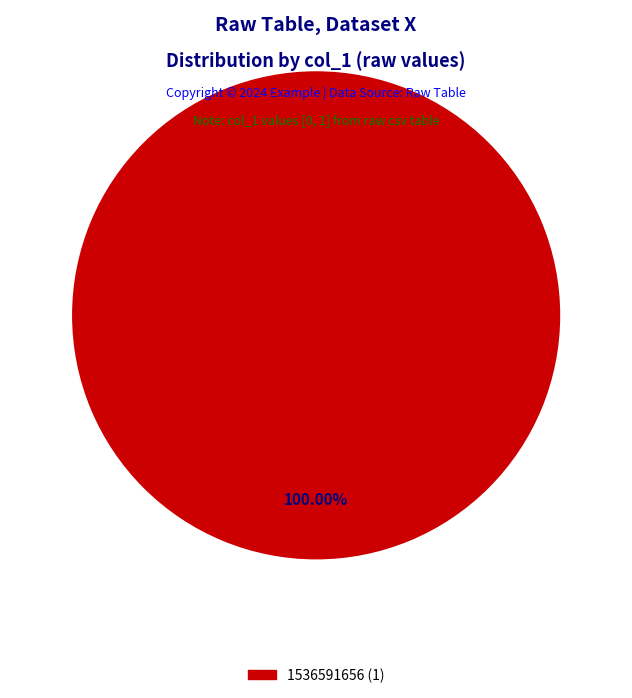

Is there any slice that represents more than half of the pie?

Yes